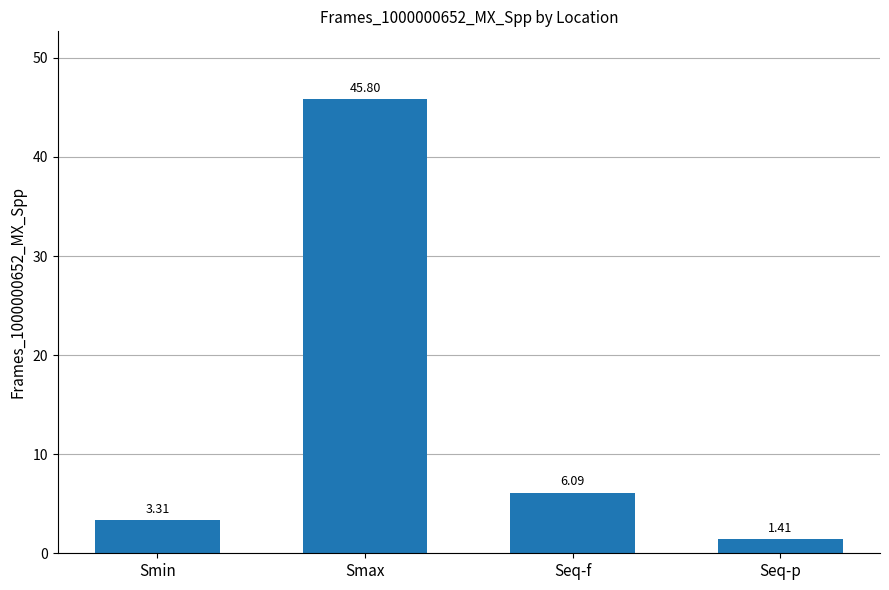

Which category has the highest value across all series?

Smax